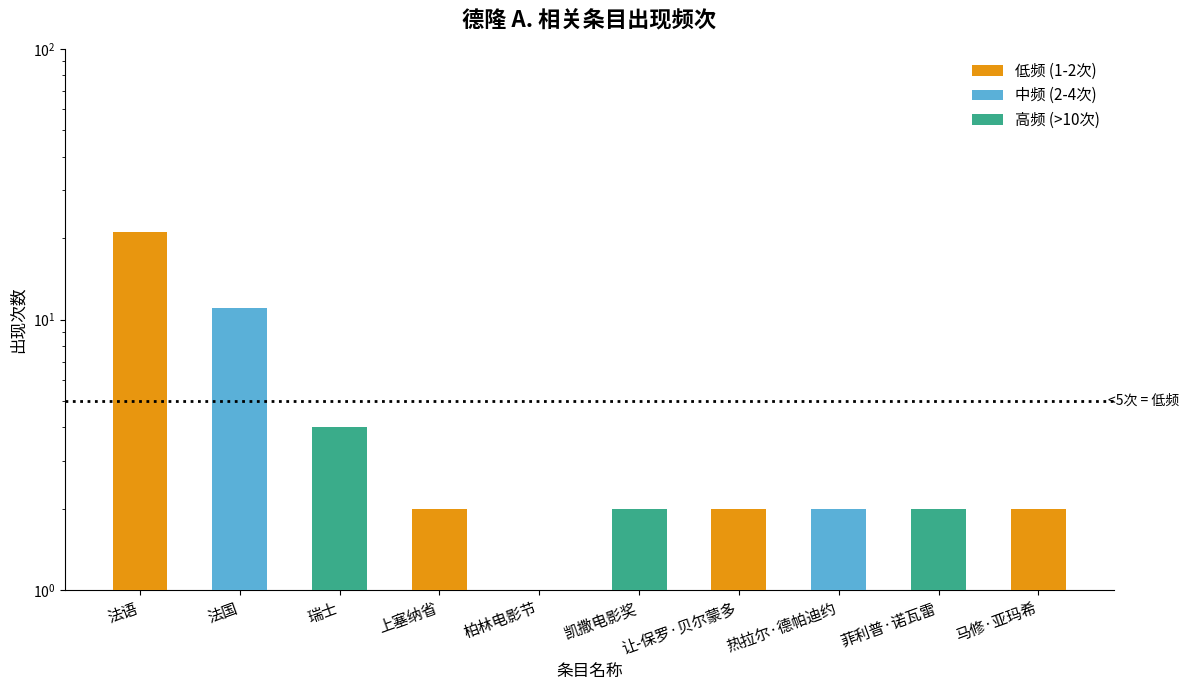

Does the chart contain any negative values?

No